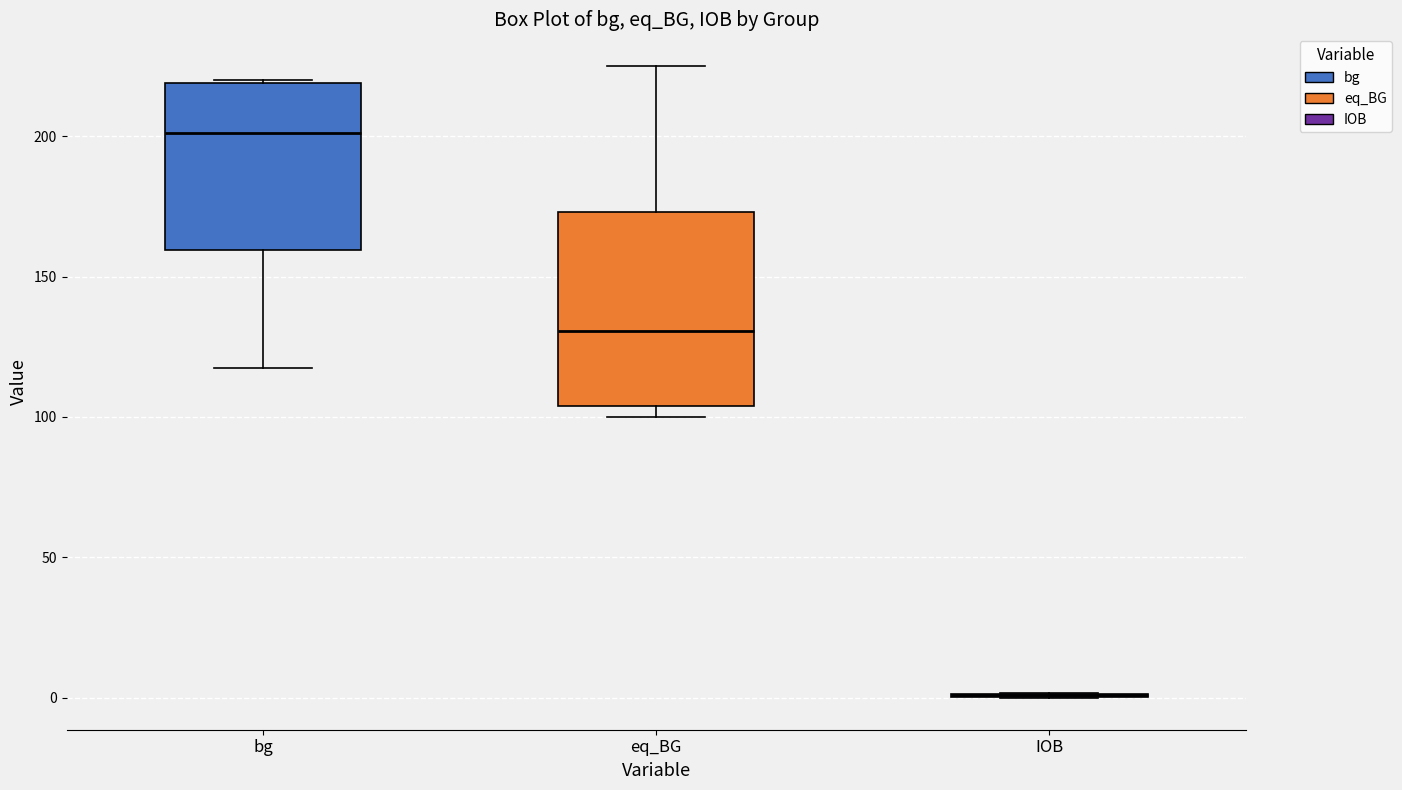

Which box is the tallest, from its lower edge to its upper edge?

eq_BG